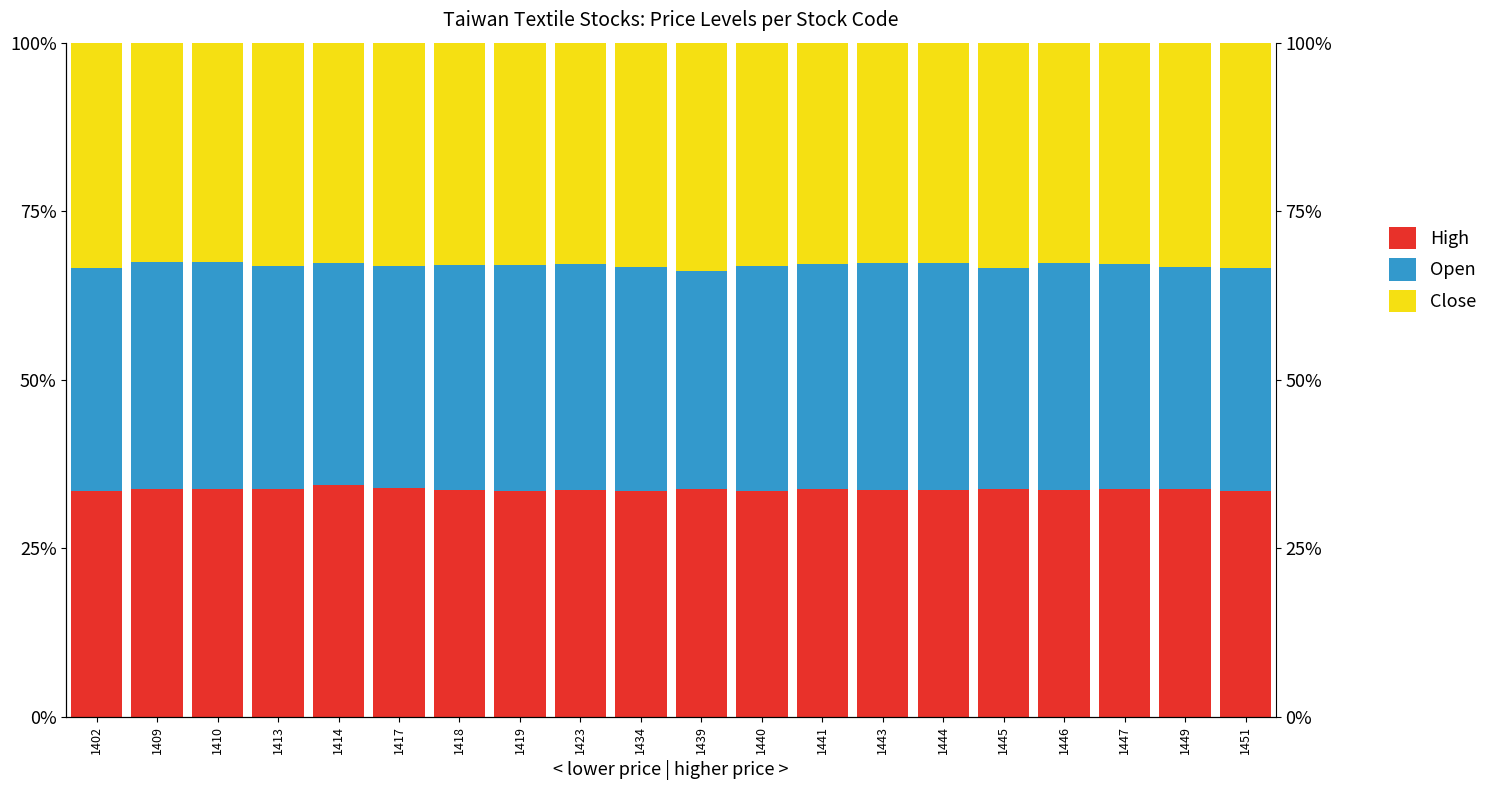

Rank the series by their average value, from lowest to highest.

Close, Open, High